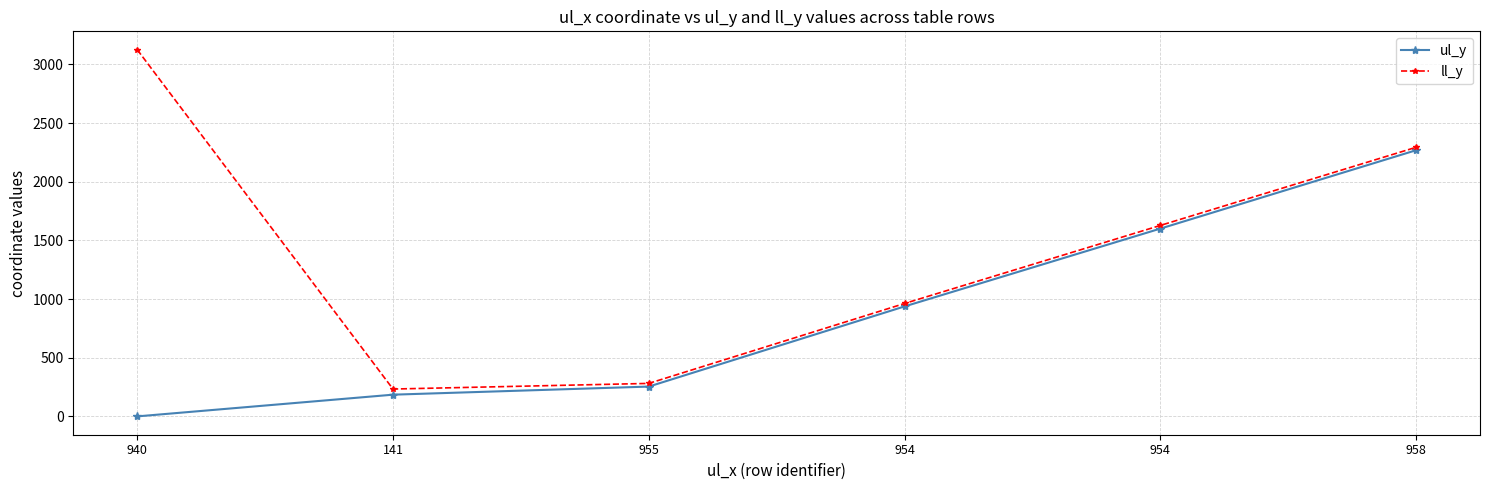

True or false: ll_y and ul_y intersect in this chart.

False